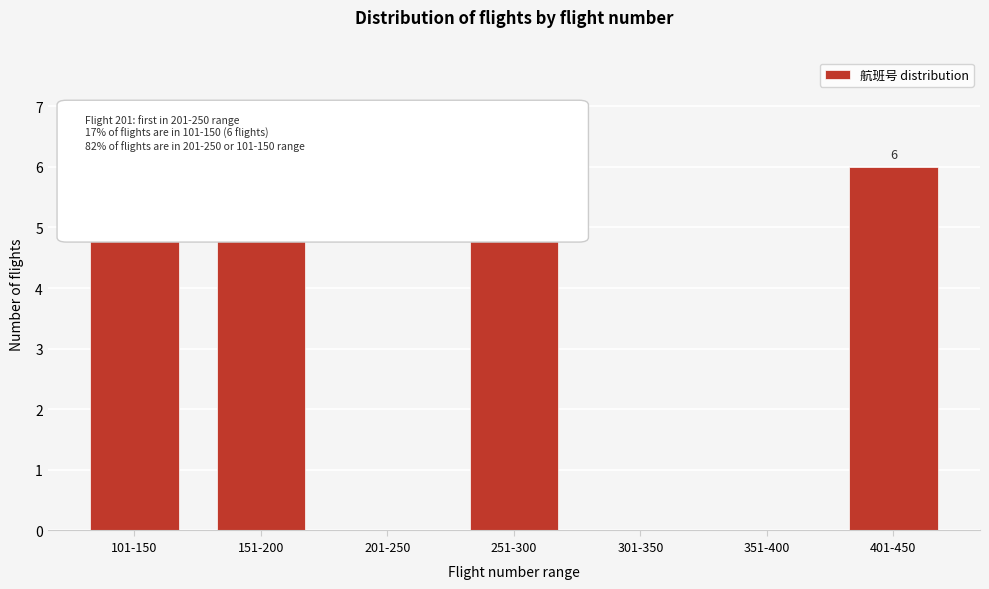

Reading left to right, transcribe all the data shown in this chart.

101-150=6	151-200=6	201-250=0	251-300=6	301-350=0	351-400=0	401-450=6